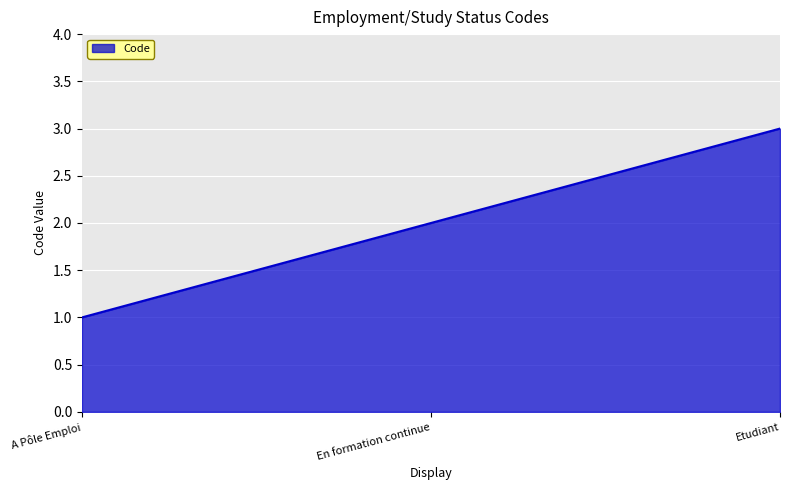

What is the sum of the values at A Pôle Emploi and En formation continue?

3